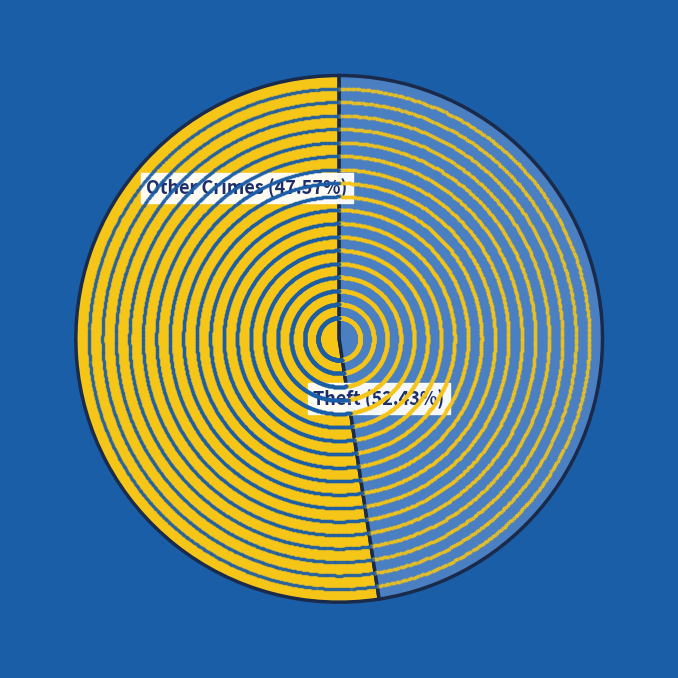

Is it true that Aggravated Battery is 22% of the pie?

False